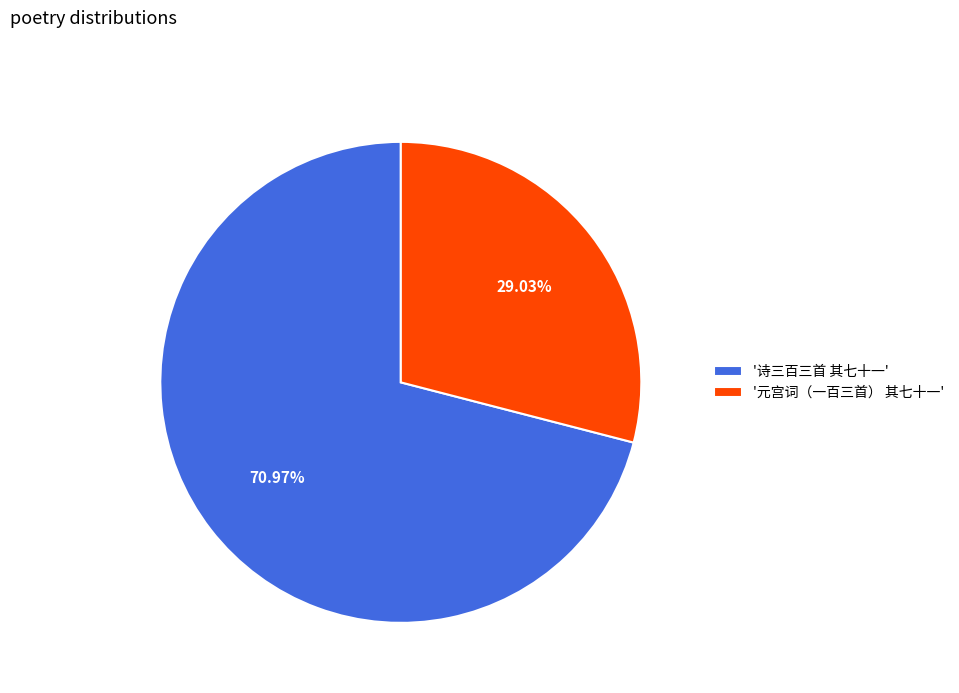

How many slices are in this pie chart?

2